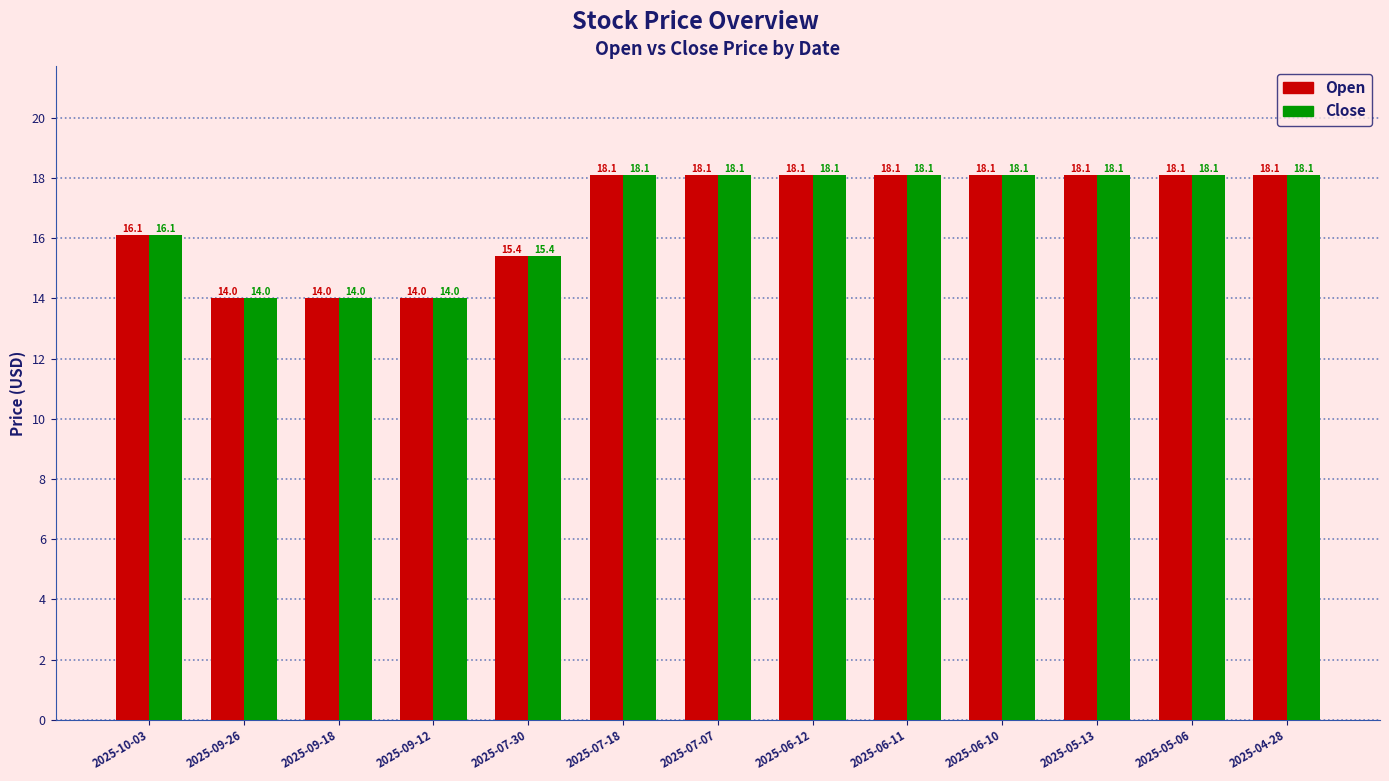

How many values in the Close series exceed 18?

8